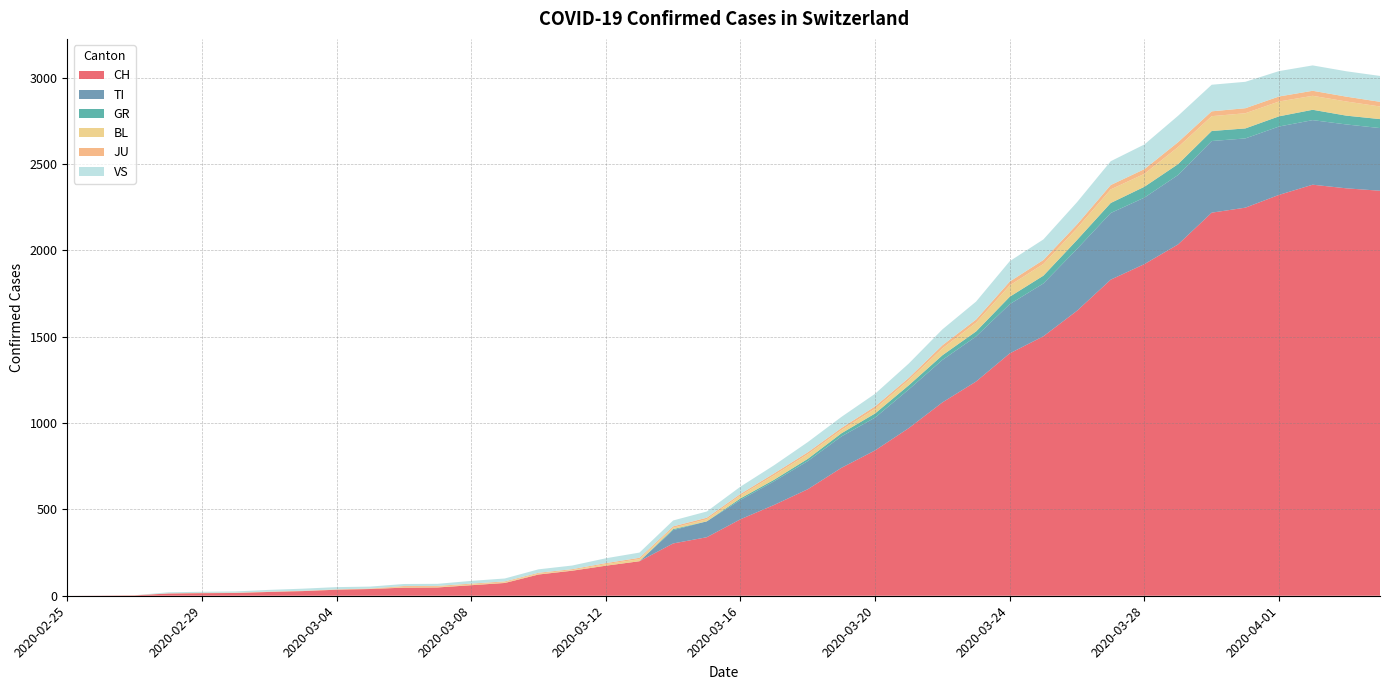

Reading left to right, transcribe all the data shown in this chart.

CH: 2020-02-25=0	2020-02-26=1	2020-02-27=2	2020-02-28=13	2020-02-29=15	2020-03-01=16	2020-03-02=22	2020-03-03=27	2020-03-04=35	2020-03-05=39	2020-03-06=47	2020-03-07=48	2020-03-08=61	2020-03-09=74	2020-03-10=123	2020-03-11=145	2020-03-12=174	2020-03-13=200	2020-03-14=303	2020-03-15=339	2020-03-16=443	2020-03-17=526	2020-03-18=617	2020-03-19=741	2020-03-20=842	2020-03-21=971	2020-03-22=1120	2020-03-23=1241	2020-03-24=1404	2020-03-25=1503	2020-03-26=1651	2020-03-27=1831	2020-03-28=1921	2020-03-29=2035	2020-03-30=2219	2020-03-31=2248	2020-04-01=2322	2020-04-02=2381	2020-04-03=2360	2020-04-04=2346
TI: 2020-02-25=0	2020-02-26=0	2020-02-27=0	2020-02-28=0	2020-02-29=0	2020-03-01=0	2020-03-02=0	2020-03-03=0	2020-03-04=0	2020-03-05=0	2020-03-06=0	2020-03-07=0	2020-03-08=0	2020-03-09=0	2020-03-10=0	2020-03-11=0	2020-03-12=0	2020-03-13=0	2020-03-14=77	2020-03-15=92	2020-03-16=112	2020-03-17=137	2020-03-18=163	2020-03-19=182	2020-03-20=190	2020-03-21=224	2020-03-22=246	2020-03-23=261	2020-03-24=285	2020-03-25=306	2020-03-26=358	2020-03-27=386	2020-03-28=385	2020-03-29=402	2020-03-30=415	2020-03-31=401	2020-04-01=396	2020-04-02=374	2020-04-03=370	2020-04-04=363
GR: 2020-02-25=0	2020-02-26=0	2020-02-27=0	2020-02-28=0	2020-02-29=0	2020-03-01=0	2020-03-02=0	2020-03-03=0	2020-03-04=0	2020-03-05=0	2020-03-06=0	2020-03-07=0	2020-03-08=0	2020-03-09=0	2020-03-10=0	2020-03-11=0	2020-03-12=0	2020-03-13=0	2020-03-14=6	2020-03-15=0	2020-03-16=9	2020-03-17=9	2020-03-18=13	2020-03-19=18	2020-03-20=24	2020-03-21=24	2020-03-22=27	2020-03-23=29	2020-03-24=43	2020-03-25=45	2020-03-26=52	2020-03-27=58	2020-03-28=63	2020-03-29=63	2020-03-30=58	2020-03-31=58	2020-04-01=59	2020-04-02=60	2020-04-03=51	2020-04-04=52
BL: 2020-02-25=0	2020-02-26=0	2020-02-27=0	2020-02-28=0	2020-02-29=1	2020-03-01=1	2020-03-02=1	2020-03-03=1	2020-03-04=1	2020-03-05=1	2020-03-06=4	2020-03-07=4	2020-03-08=4	2020-03-09=4	2020-03-10=5	2020-03-11=3	2020-03-12=9	2020-03-13=12	2020-03-14=8	2020-03-15=12	2020-03-16=17	2020-03-17=26	2020-03-18=27	2020-03-19=19	2020-03-20=27	2020-03-21=30	2020-03-22=40	2020-03-23=51	2020-03-24=66	2020-03-25=68	2020-03-26=68	2020-03-27=79	2020-03-28=75	2020-03-29=99	2020-03-30=86	2020-03-31=88	2020-04-01=86	2020-04-02=81	2020-04-03=82	2020-04-04=73
JU: 2020-02-25=0	2020-02-26=0	2020-02-27=1	2020-02-28=1	2020-02-29=1	2020-03-01=1	2020-03-02=1	2020-03-03=1	2020-03-04=1	2020-03-05=2	2020-03-06=5	2020-03-07=5	2020-03-08=5	2020-03-09=5	2020-03-10=5	2020-03-11=6	2020-03-12=6	2020-03-13=8	2020-03-14=8	2020-03-15=9	2020-03-16=9	2020-03-17=11	2020-03-18=11	2020-03-19=12	2020-03-20=14	2020-03-21=13	2020-03-22=18	2020-03-23=18	2020-03-24=22	2020-03-25=23	2020-03-26=22	2020-03-27=25	2020-03-28=27	2020-03-29=28	2020-03-30=28	2020-03-31=29	2020-04-01=29	2020-04-02=29	2020-04-03=28	2020-04-04=27
VS: 2020-02-25=0	2020-02-26=0	2020-02-27=0	2020-02-28=6	2020-02-29=6	2020-03-01=7	2020-03-02=10	2020-03-03=12	2020-03-04=13	2020-03-05=11	2020-03-06=12	2020-03-07=12	2020-03-08=16	2020-03-09=17	2020-03-10=20	2020-03-11=21	2020-03-12=28	2020-03-13=30	2020-03-14=34	2020-03-15=36	2020-03-16=42	2020-03-17=47	2020-03-18=59	2020-03-19=64	2020-03-20=73	2020-03-21=83	2020-03-22=92	2020-03-23=104	2020-03-24=118	2020-03-25=119	2020-03-26=129	2020-03-27=138	2020-03-28=143	2020-03-29=153	2020-03-30=154	2020-03-31=153	2020-04-01=147	2020-04-02=147	2020-04-03=147	2020-04-04=150